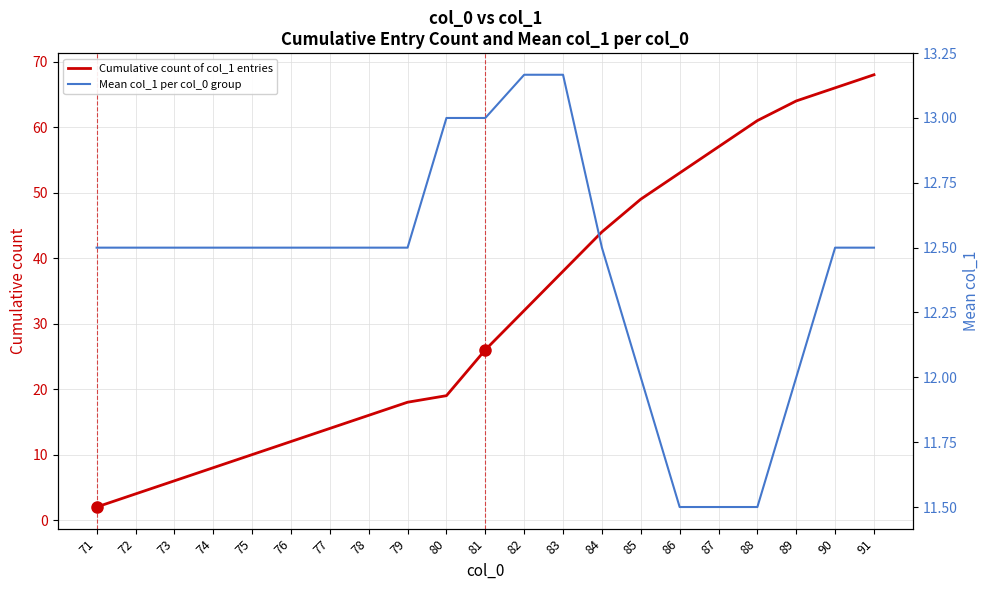

What is the difference between the maximum and minimum values in the Mean col_1 per col_0 group series?

1.7